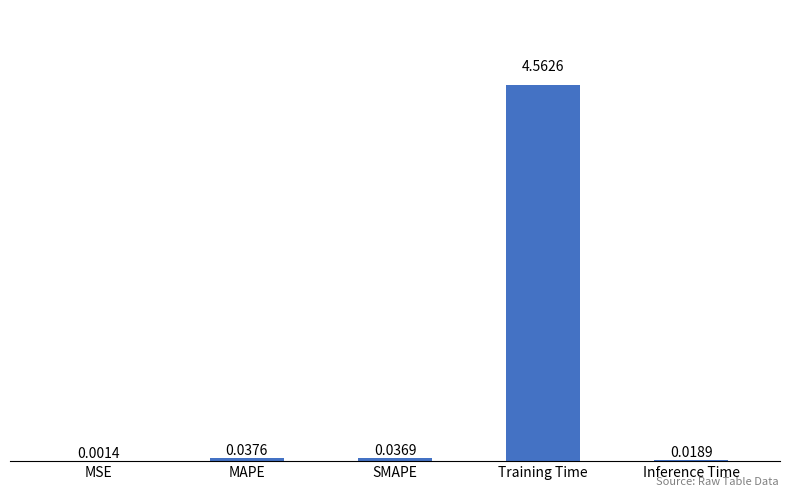

What is the change in value from MAPE to Training Time?

+4.5